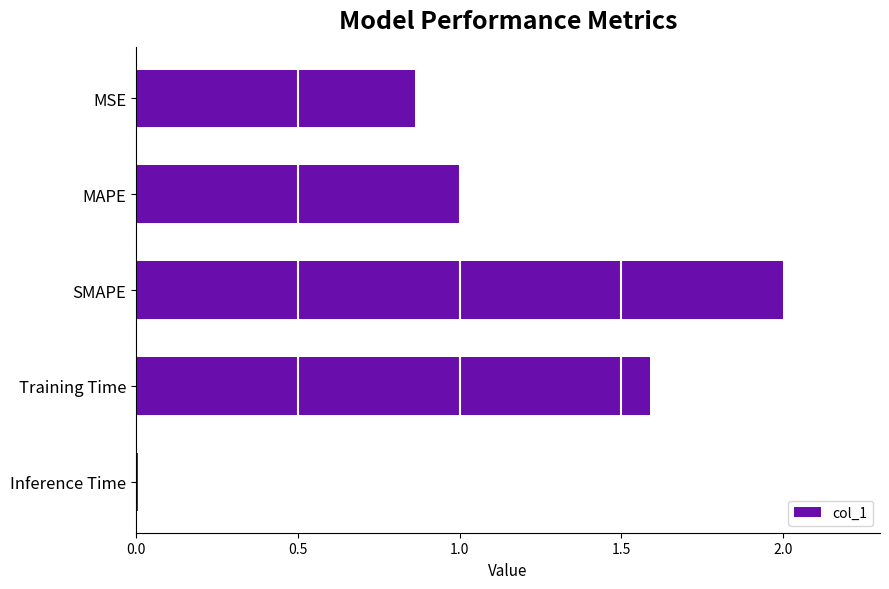

At which category does the chart reach its peak across all series?

SMAPE